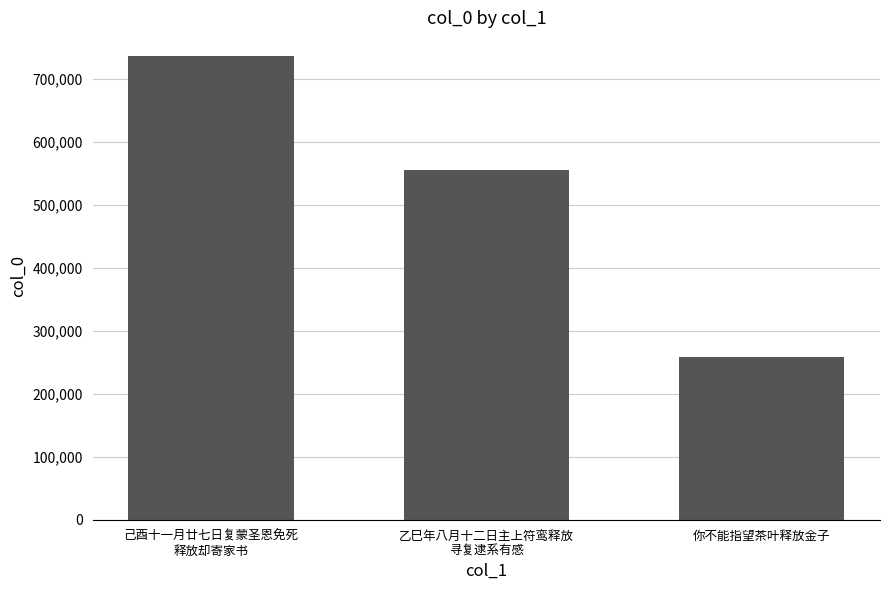

True or false: the data shows 257813 at 你不能指望茶叶释放金子.

True